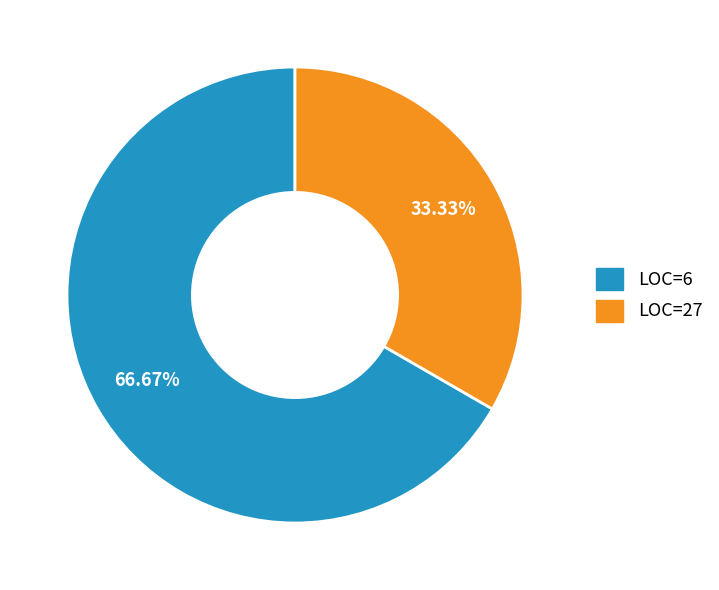

Does any single category account for the majority?

Yes